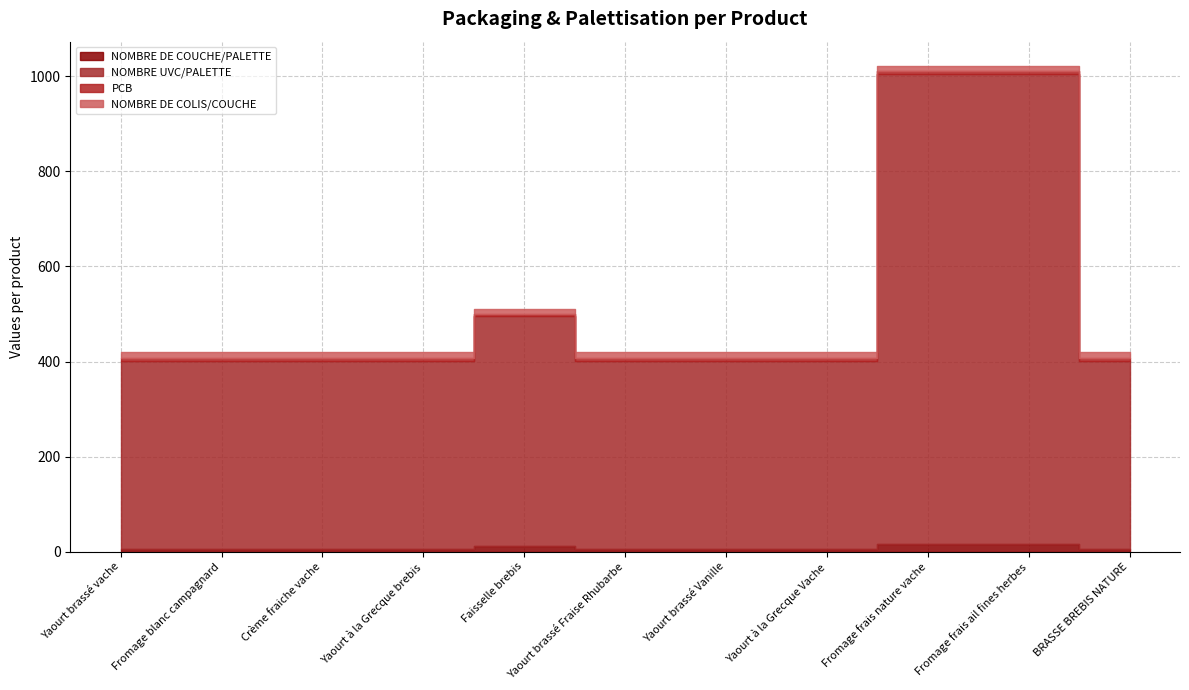

How many data points does each series have?

11